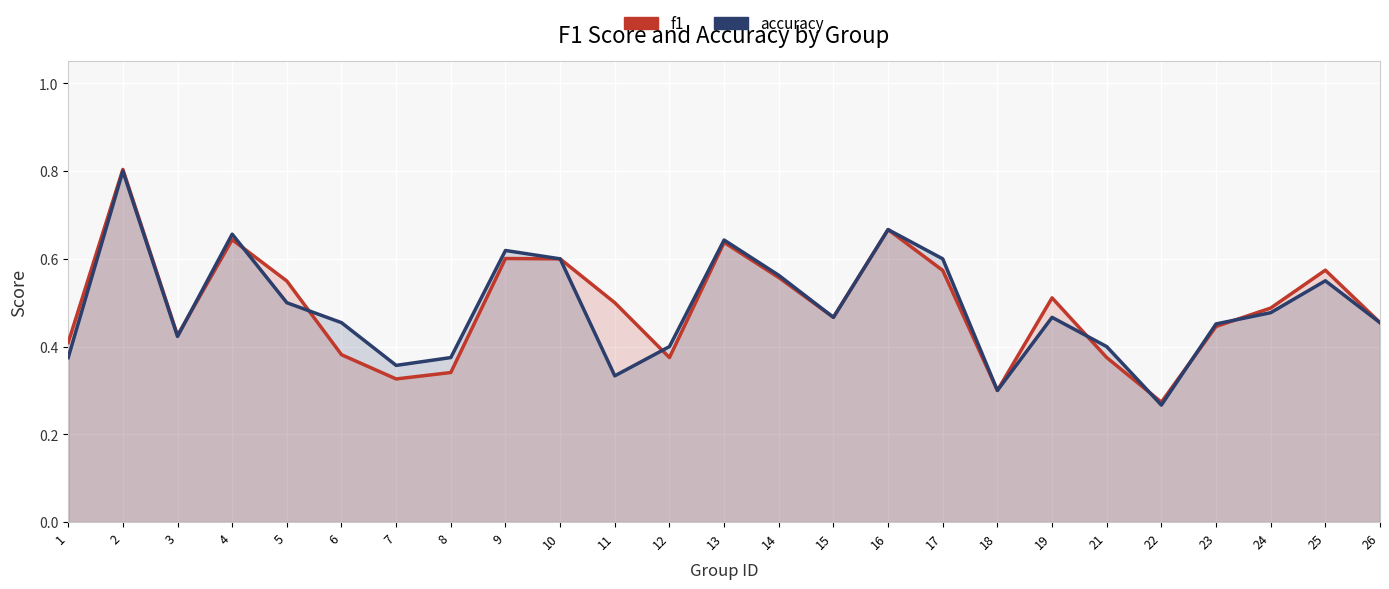

Reading left to right, what are all the values shown in this chart?

f1: 0.4	0.8	0.4	0.6	0.5	0.4	0.3	0.3	0.6	0.6	0.5	0.4	0.6	0.6	0.5	0.7	0.6	0.3	0.5	0.4	0.3	0.4	0.5	0.6	0.5
accuracy: 0.4	0.8	0.4	0.7	0.5	0.5	0.4	0.4	0.6	0.6	0.3	0.4	0.6	0.6	0.5	0.7	0.6	0.3	0.5	0.4	0.3	0.5	0.5	0.6	0.5